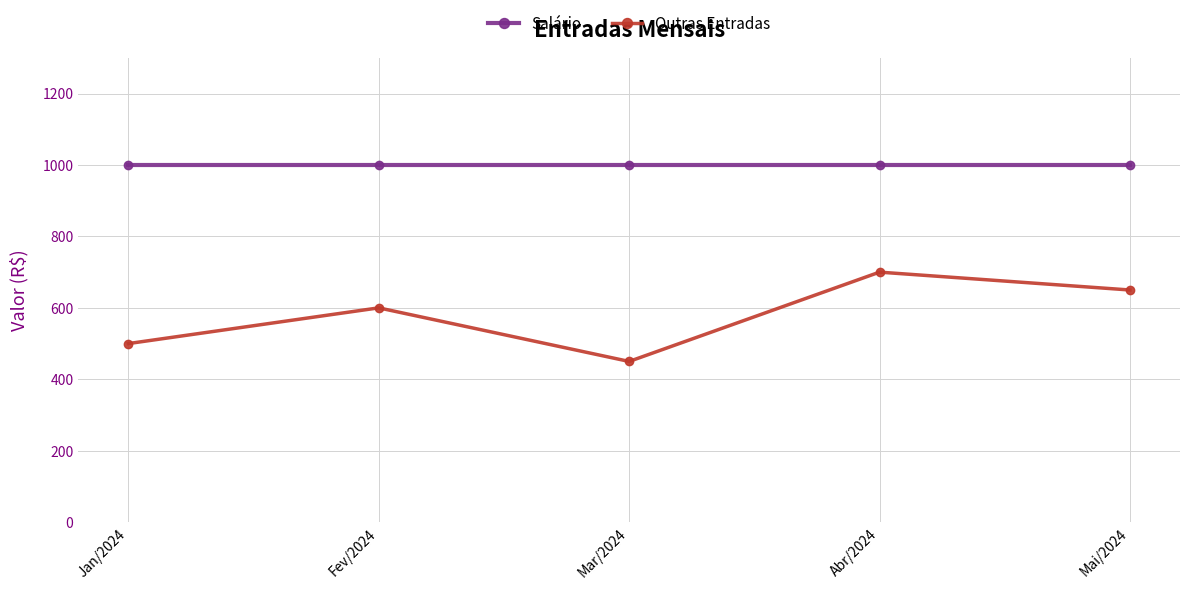

What is the spread (max minus min) of values at Jan/2024?

500